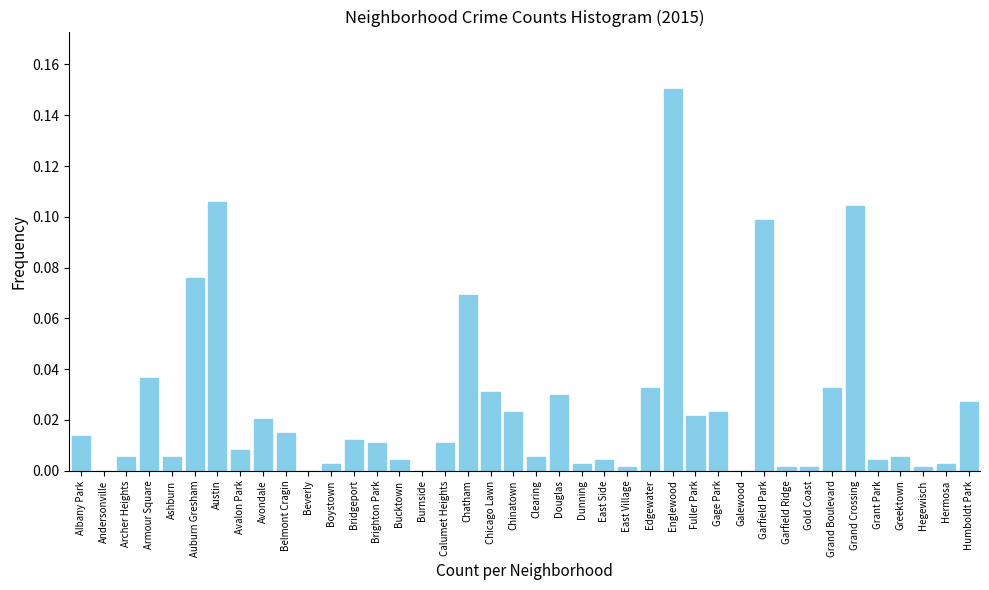

Is it true that the value at Grand Crossing is 0.1?

True